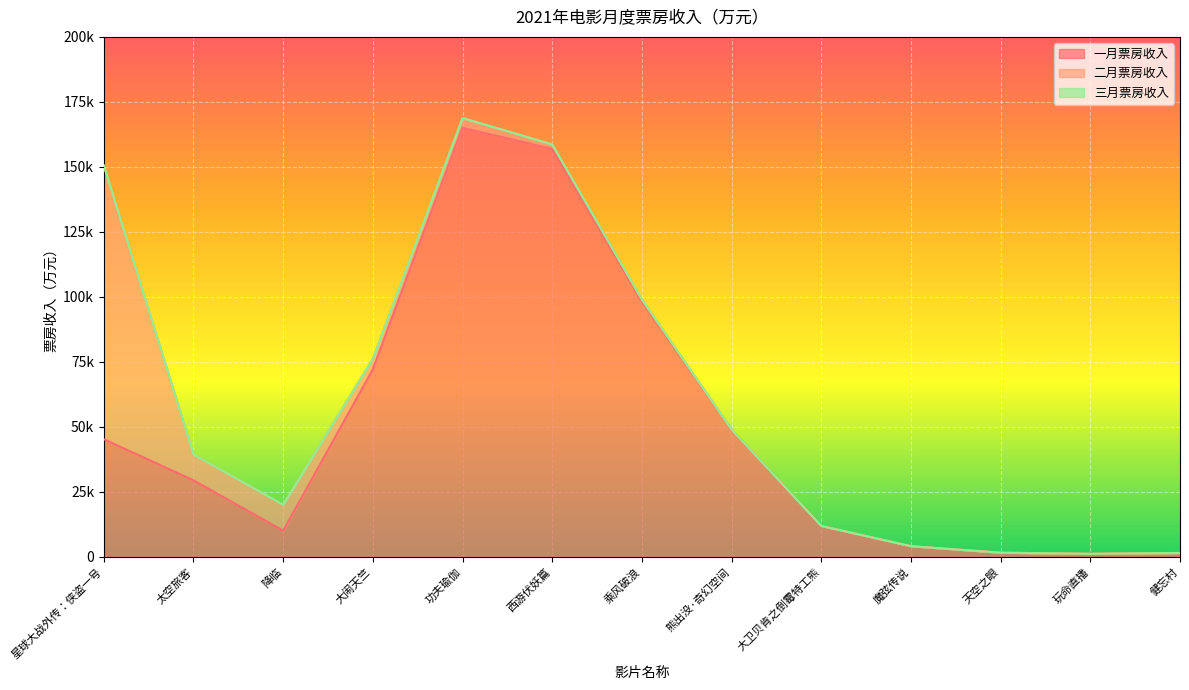

At which category is the sum across all series the highest?

功夫瑜伽